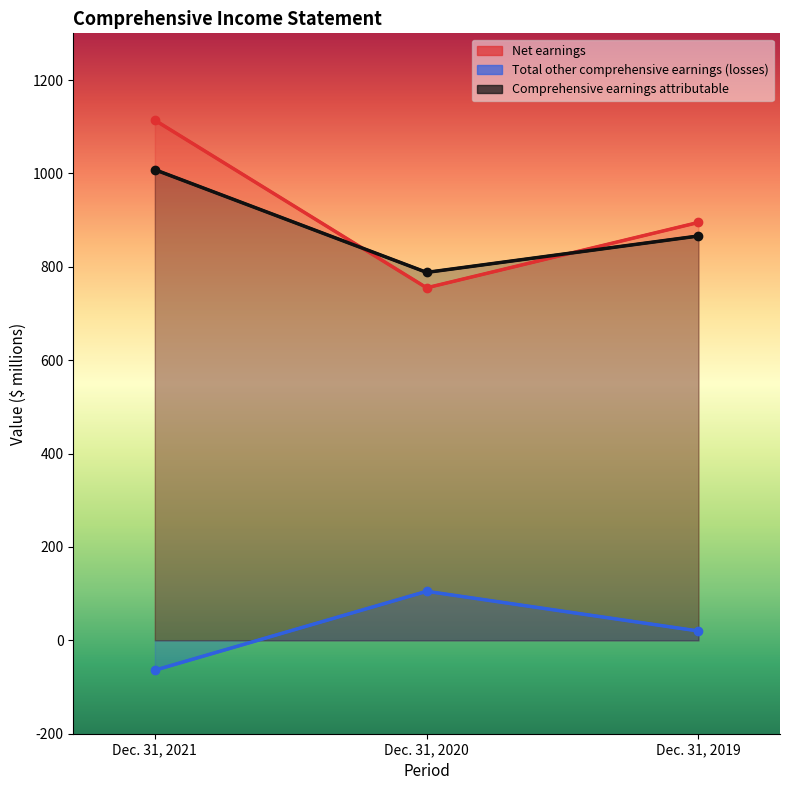

What is the sum of the Net earnings values at Dec. 31, 2021 and Dec. 31, 2020?

1869